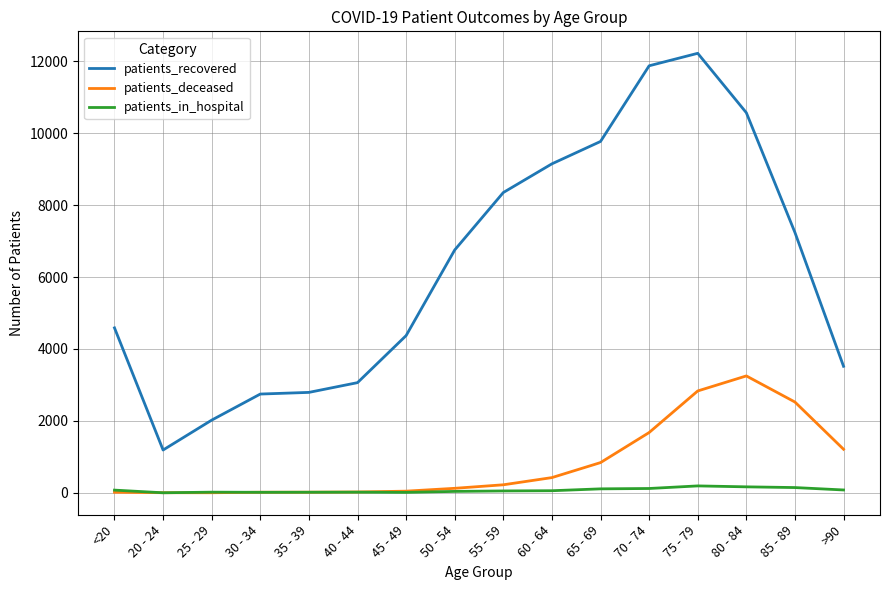

What is the difference between the second highest and second lowest values in the patients_recovered series?

9852